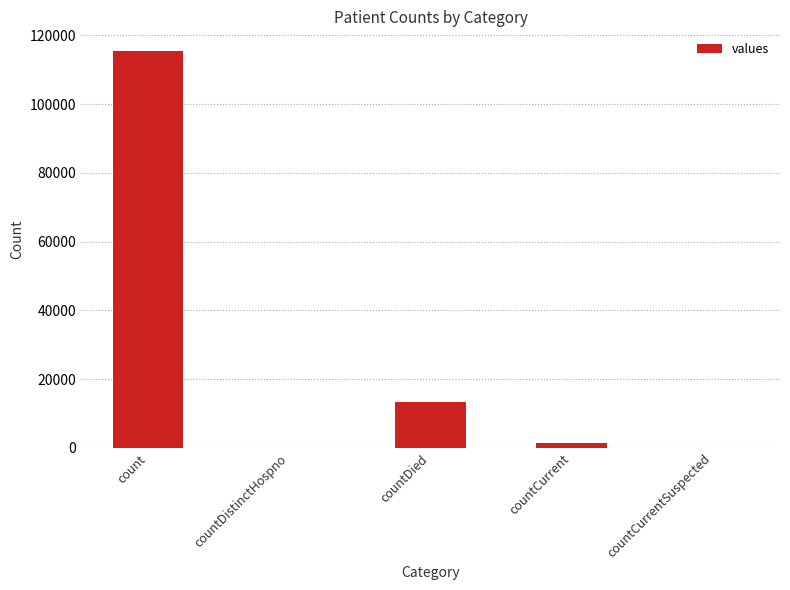

At which category does the chart reach its peak across all series?

count